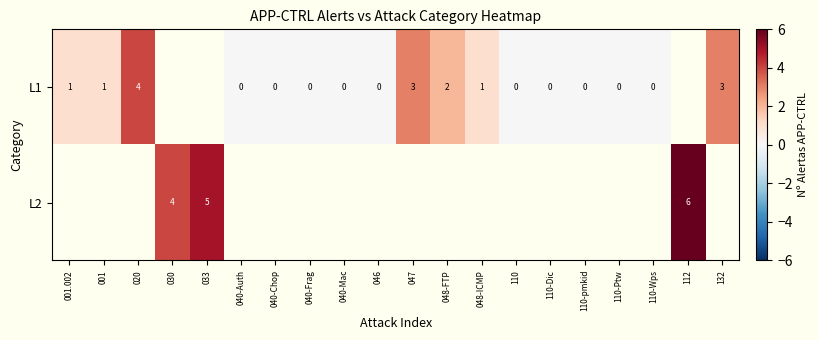

Is it true that L1 equals 7.0 at 020?

False